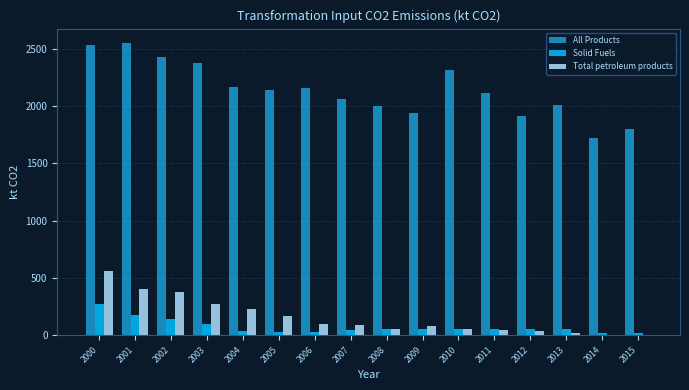

True or false: All Products has a value of 4025.5 at 2002.

False